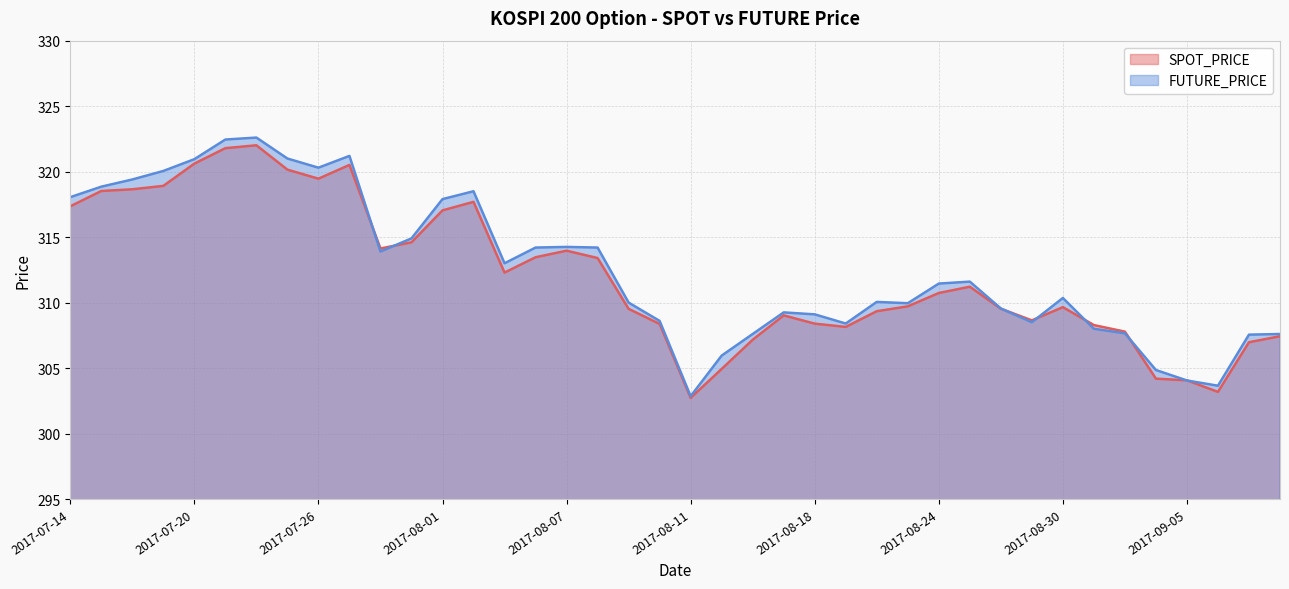

Between 2017-07-26 and 2017-08-07, which series saw the biggest shift?

FUTURE_PRICE